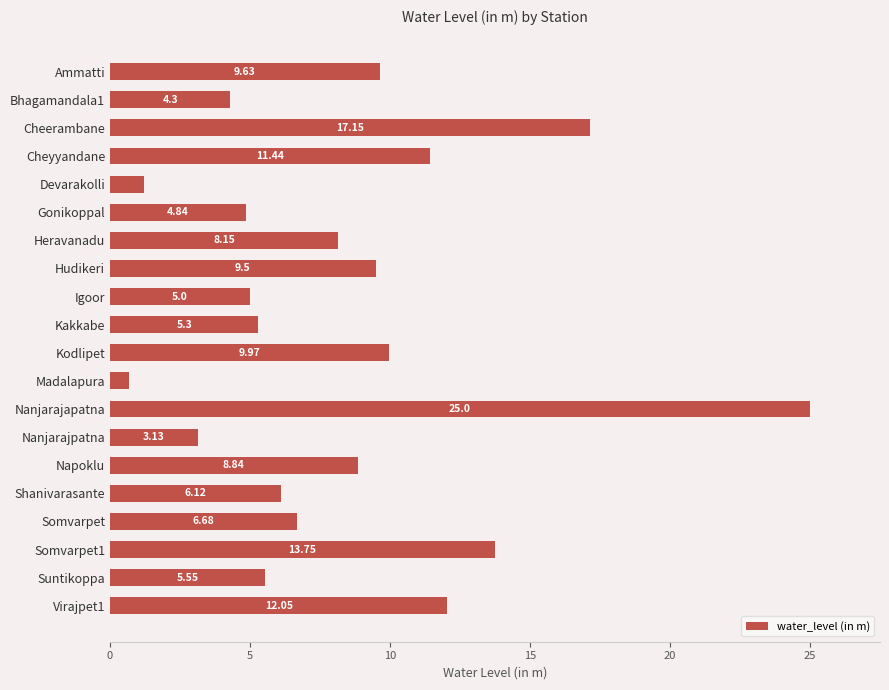

Between Madalapura and Devarakolli, which is larger?

Devarakolli